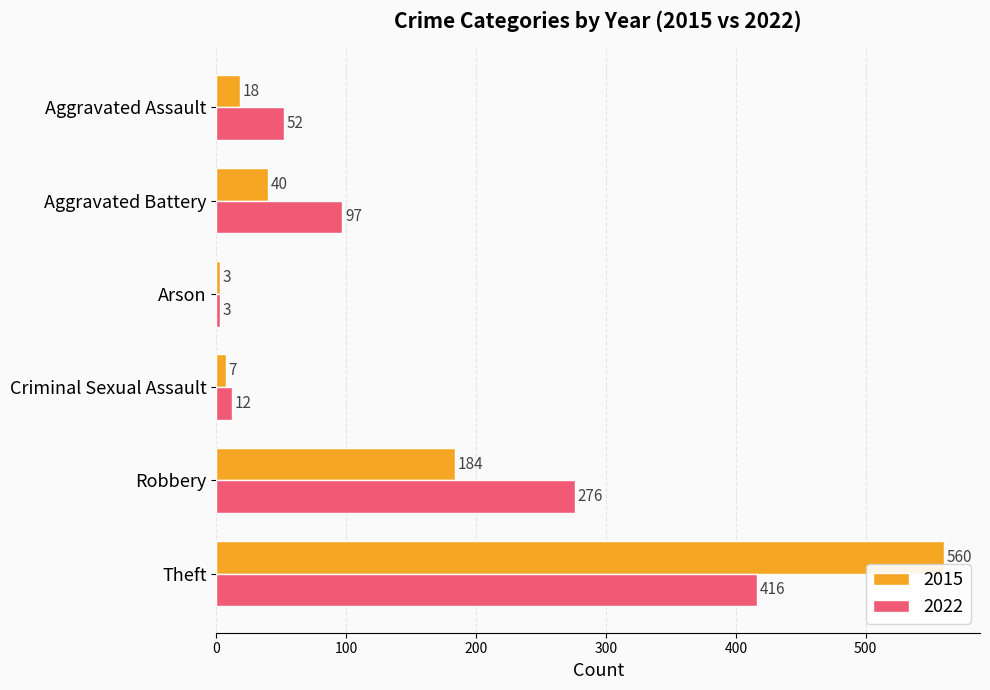

What is the difference between the 2022 values at Criminal Sexual Assault and Robbery?

264